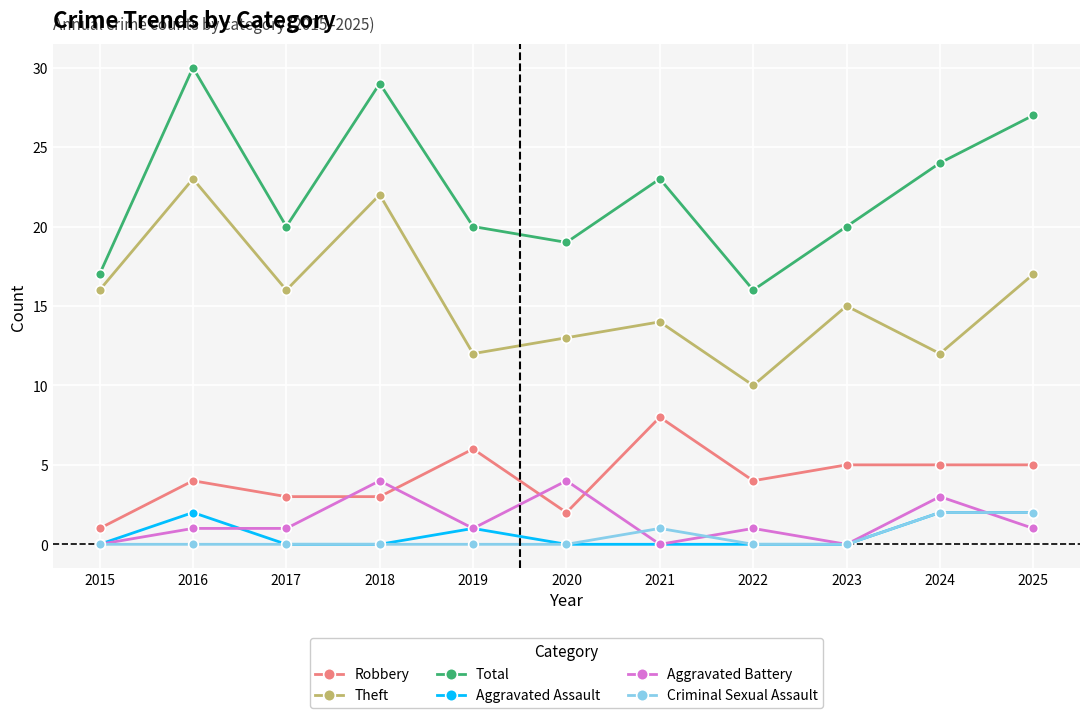

Rank the series at 2016 from lowest to highest value.

Criminal Sexual Assault, Aggravated Battery, Aggravated Assault, Robbery, Theft, Total